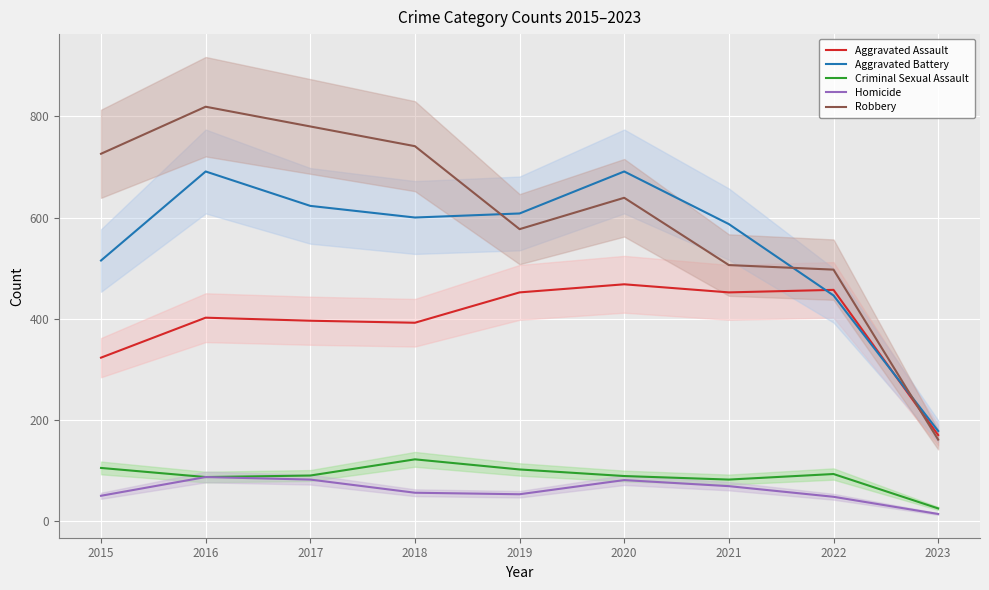

At which label is Homicide closest to 50?

2015